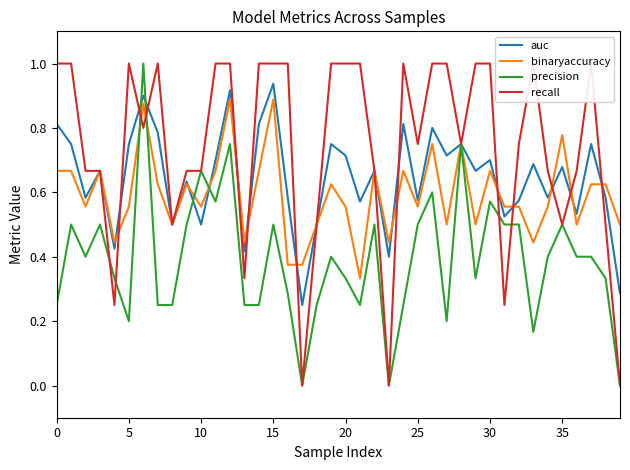

True or false: precision has more than 0 points higher than both neighbors.

True